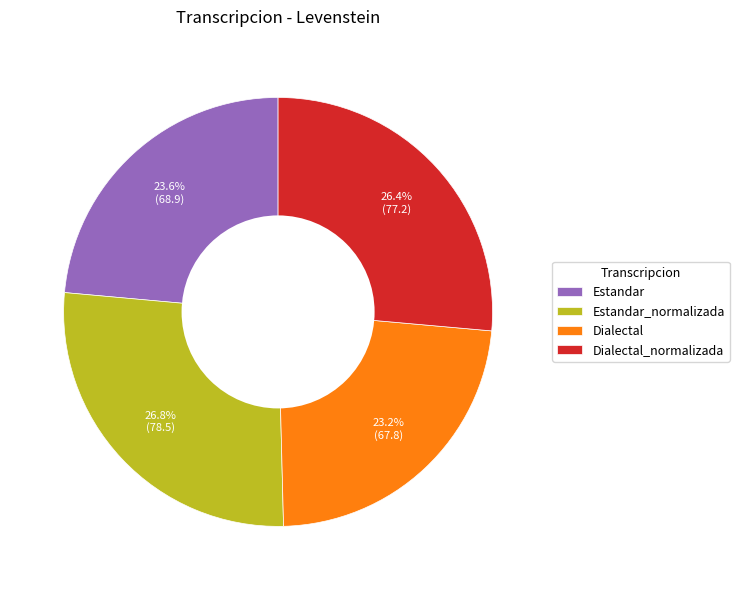

To the nearest percent, what is the difference between the largest and smallest slice percentages?

4%